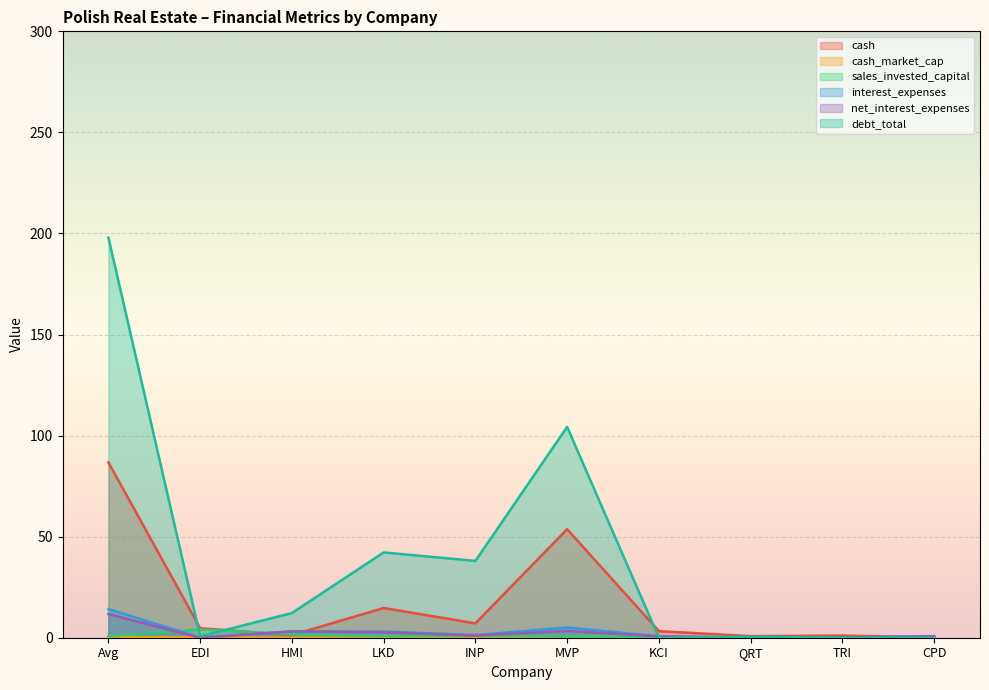

What is the difference between the highest and lowest values at INP?

37.9